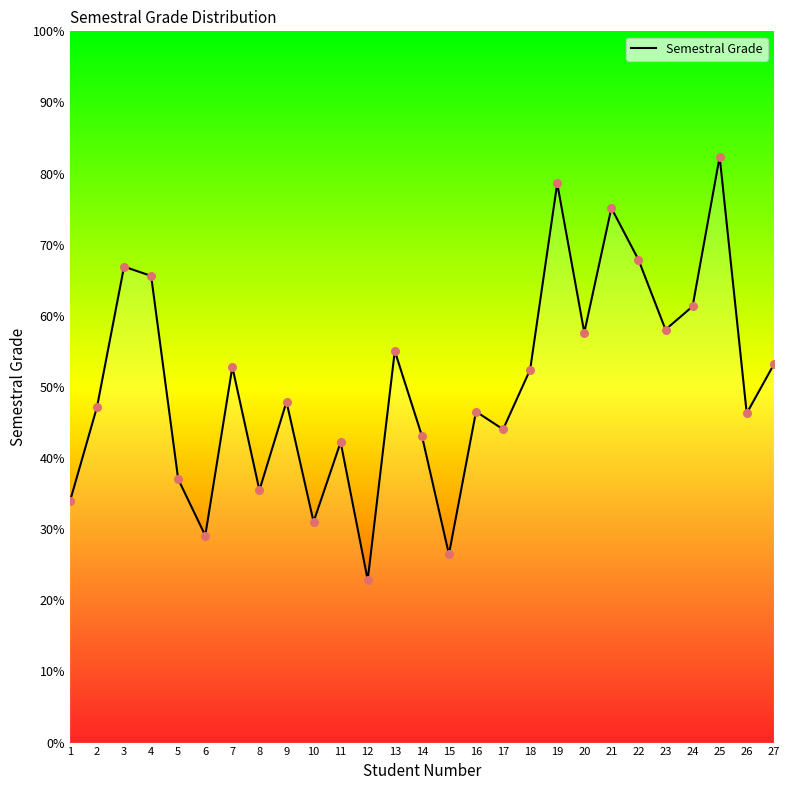

Approximately how many times larger is the value at 6 compared to 9?

0.6